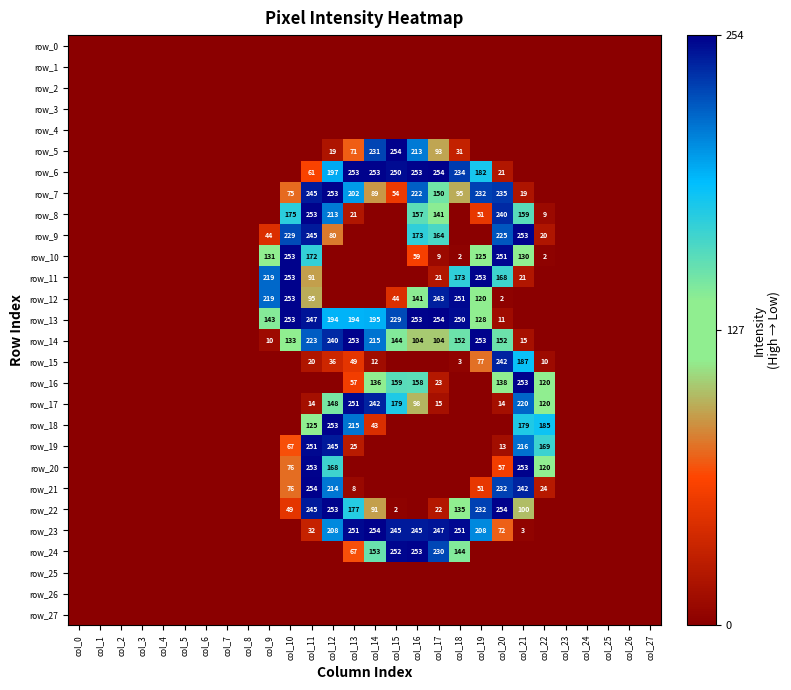

The row_17 series shows -84 at col_24. True or false?

False